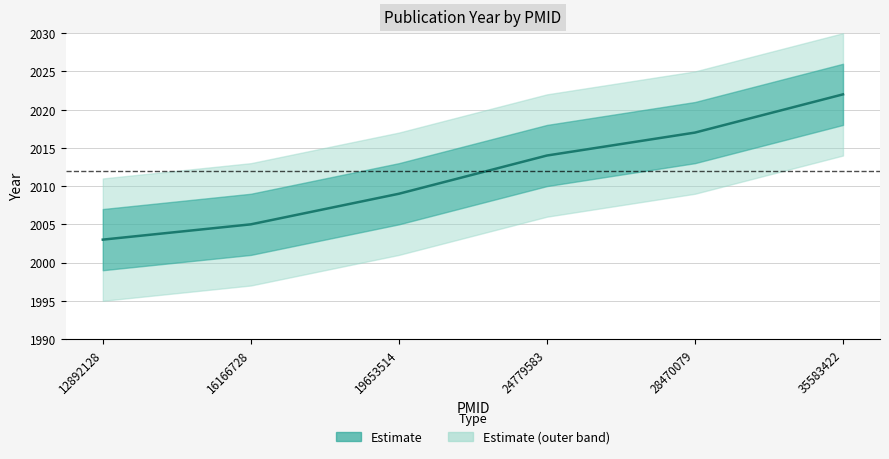

Approximately how many times larger is the value at 16166728 compared to 12892128?

1.0